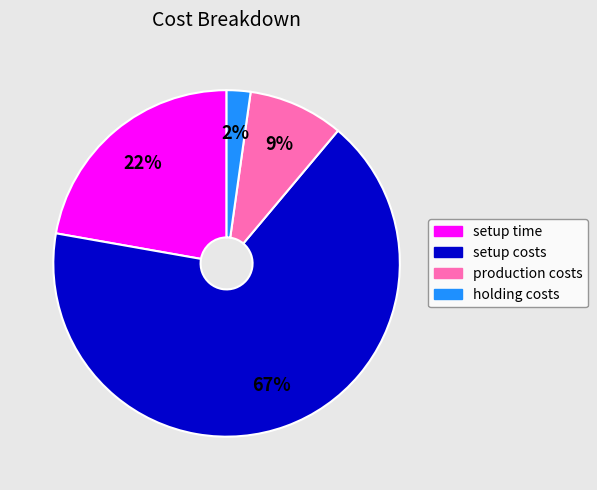

To the nearest percent, what percentage of the pie is holding costs?

2%